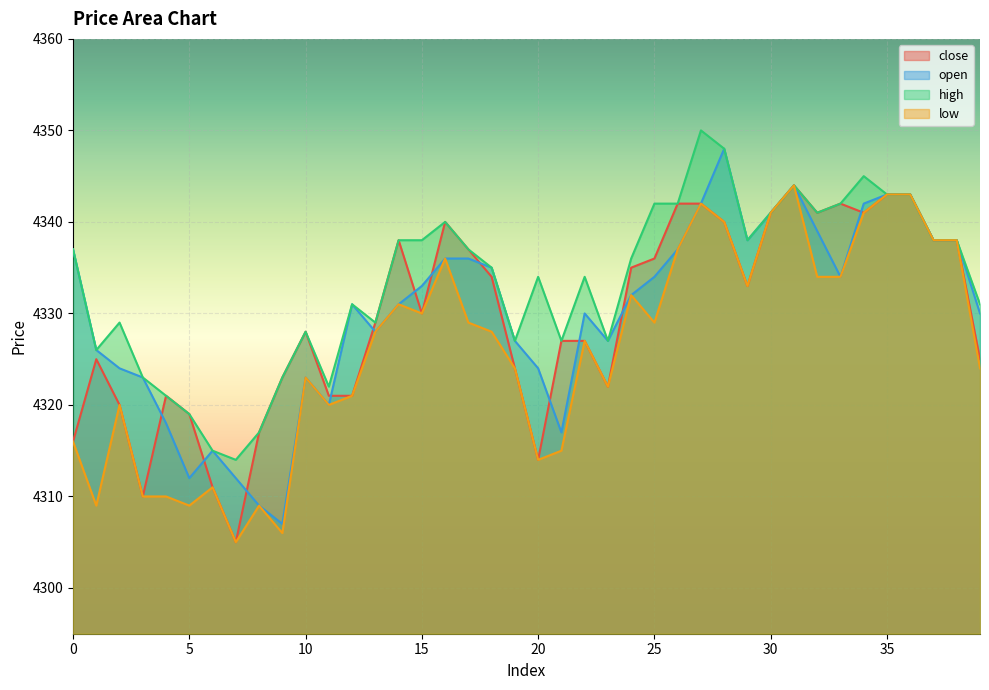

True or false: high and close cross at least once.

False